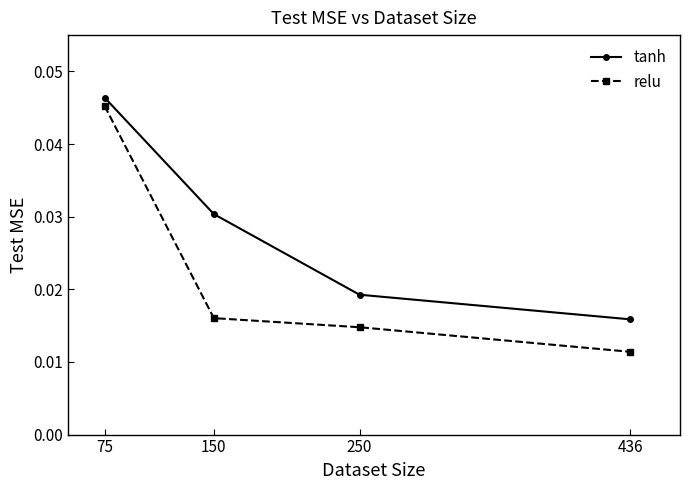

Which category has the highest value in the relu series?

75